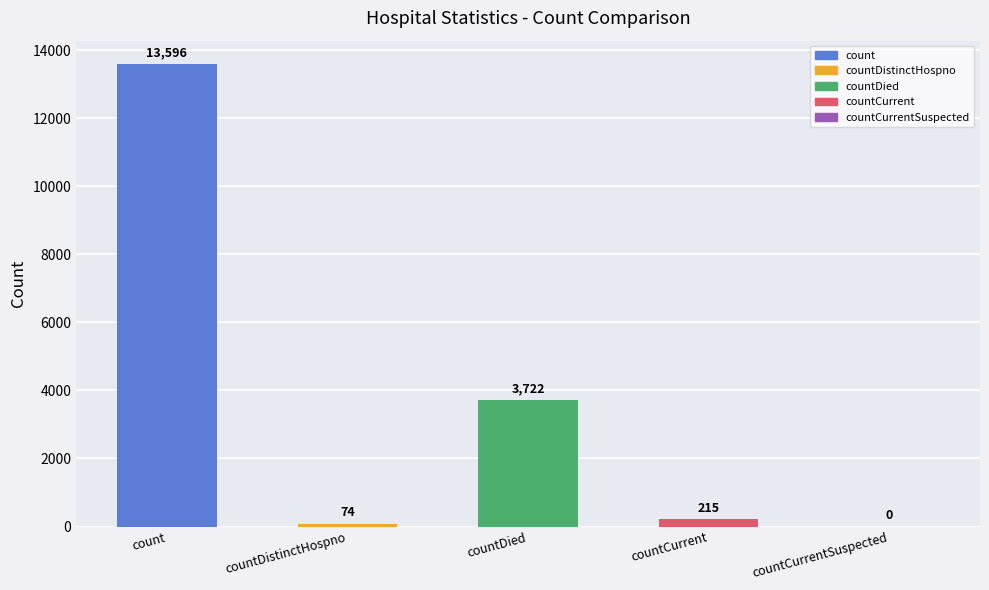

What is the change in value from countCurrent to countCurrentSuspected?

-215